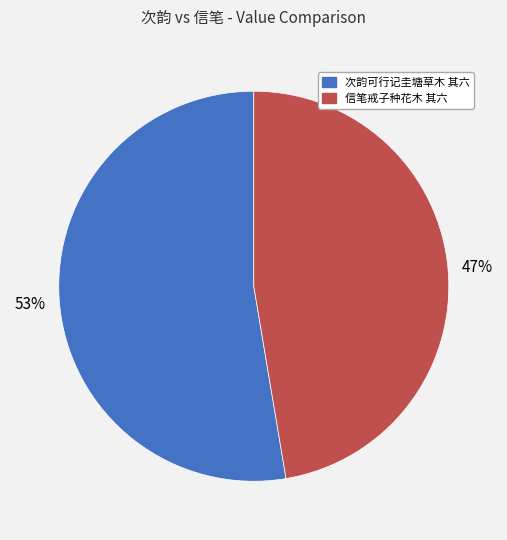

What percentage is the 信笔戒子种花木 其六 slice, to the nearest percent?

47%